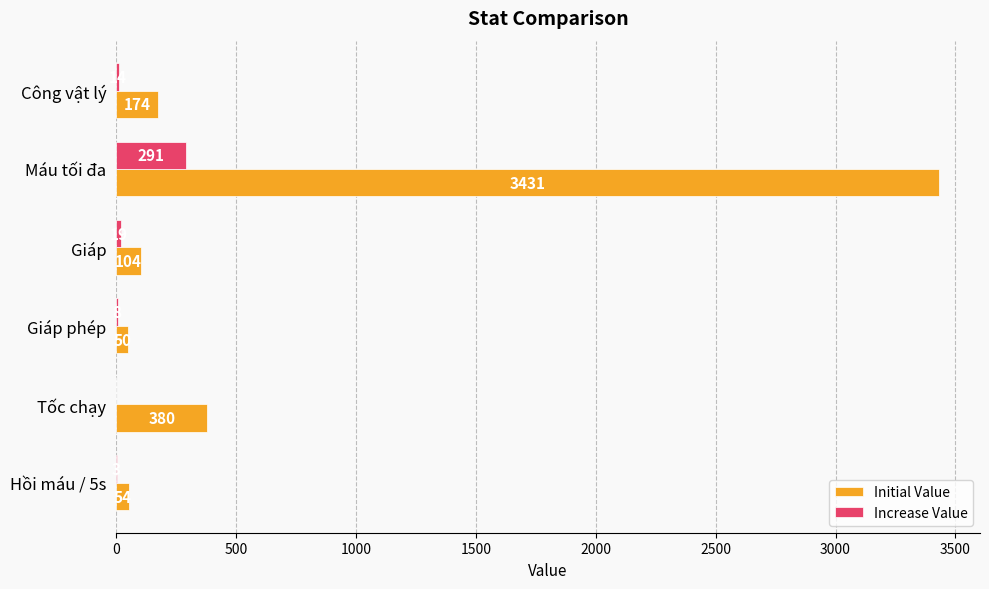

What is the total value across all series at Máu tối đa?

3722